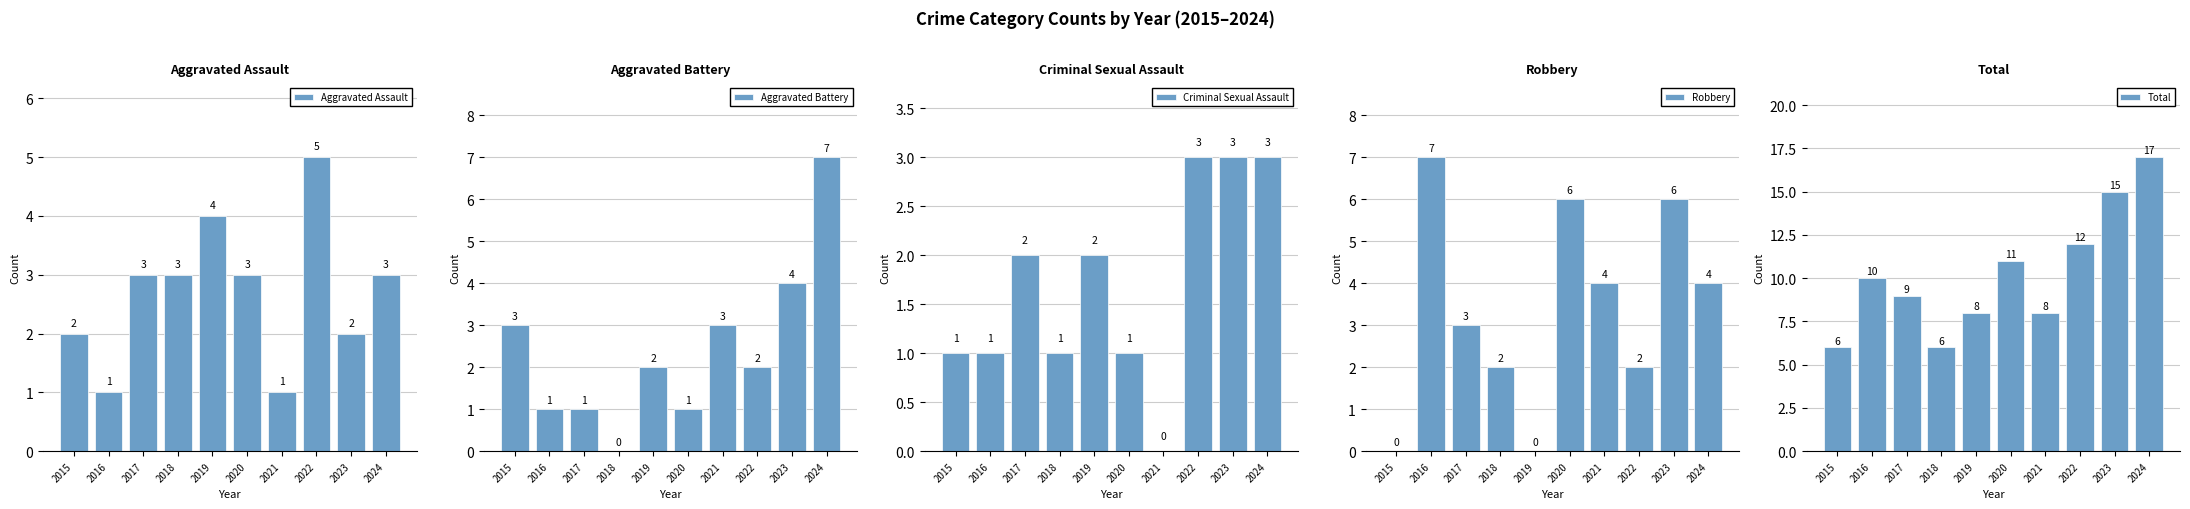

What is the sum of the Aggravated Battery values at 2021 and 2018?

3